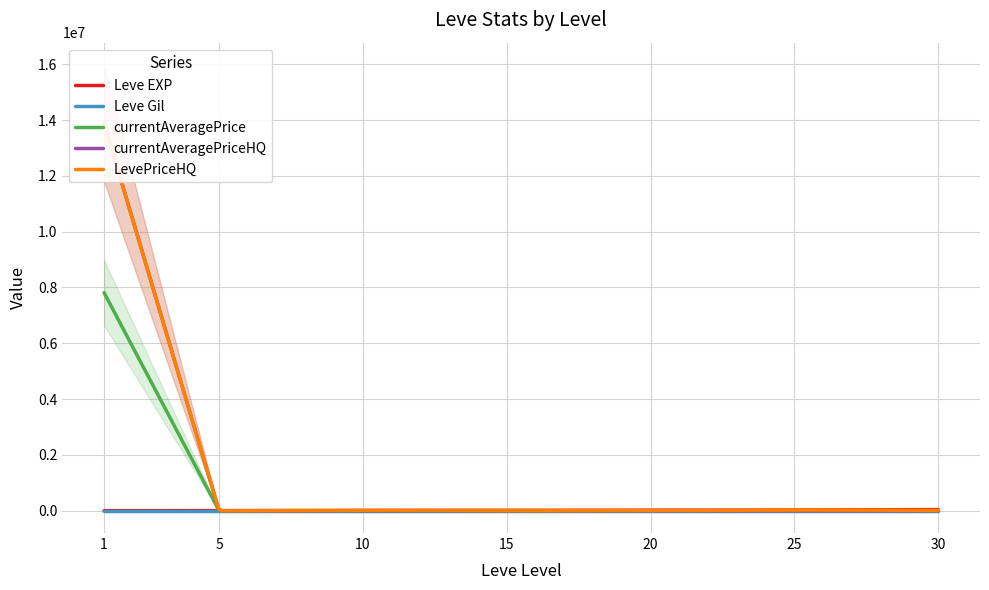

At which category does currentAveragePriceHQ reach its first local peak?

15